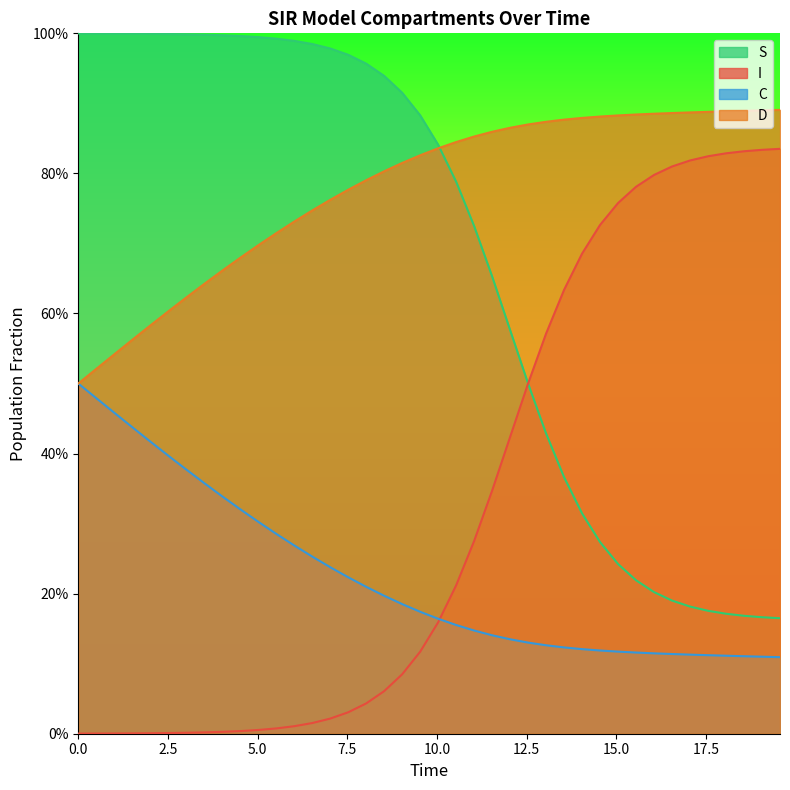

True or false: S has more than 0 interior local peaks.

False